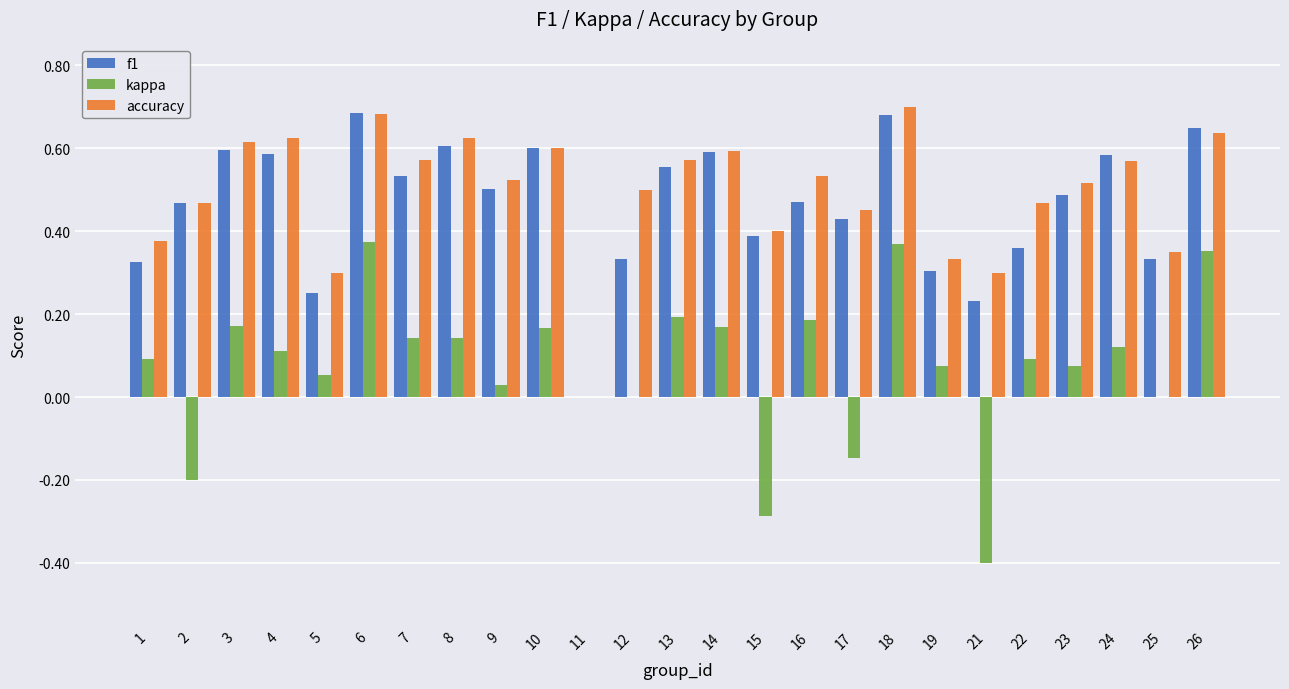

Between 3 and 17, which series saw the biggest shift?

kappa